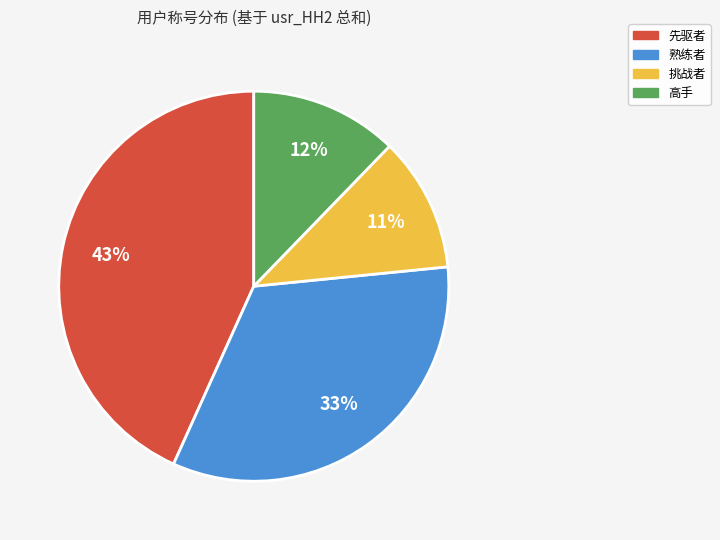

Rank the categories by value from lowest to highest.

挑战者, 高手, 熟练者, 先驱者